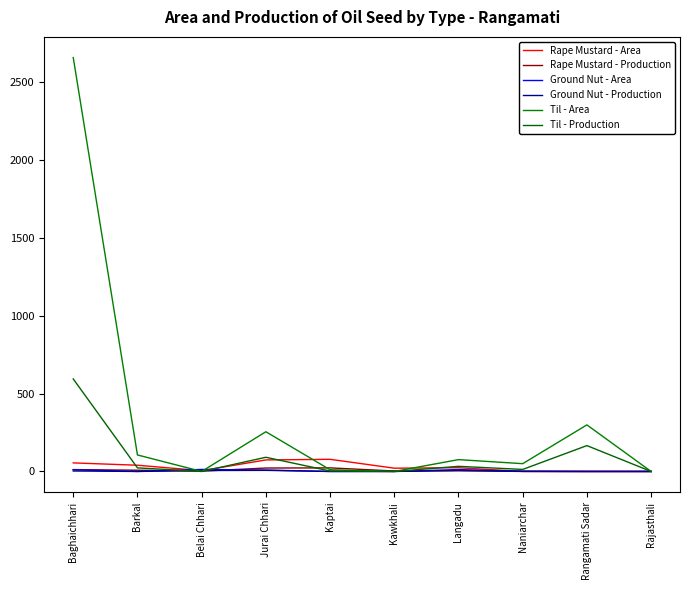

Is this an area chart (filled region under the line)?

No